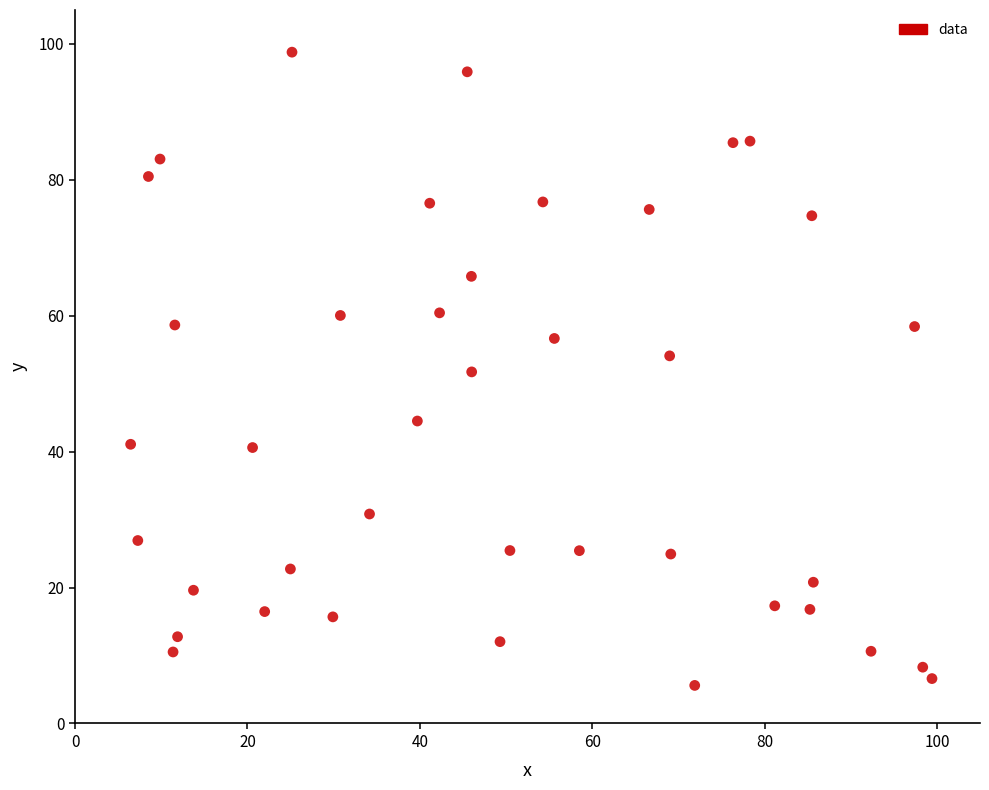

What is the range of Y values (max minus min)?

93.2